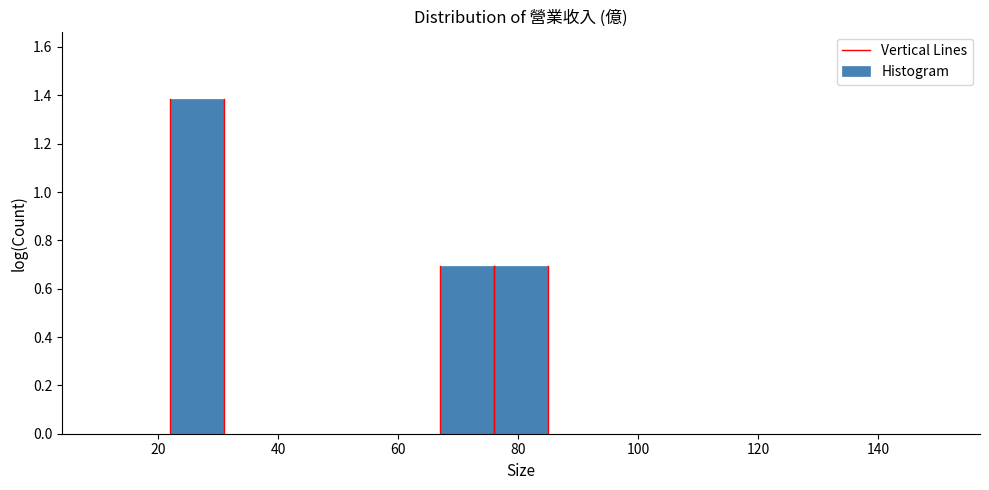

Reading left to right, list every bar in this chart as the range it spans on the x-axis followed by its height. Neither the bar edges nor the heights are printed on the chart, so give them approximately, as read against the axes.

12 to 22: 0
22 to 30: 1.38
30 to 40: 0
40 to 48: 0
48 to 58: 0
58 to 66: 0
66 to 76: 0.70
76 to 84: 0.70
84 to 94: 0
94 to 102: 0
102 to 112: 0
112 to 120: 0
120 to 130: 0
130 to 138: 0
138 to 148: 0